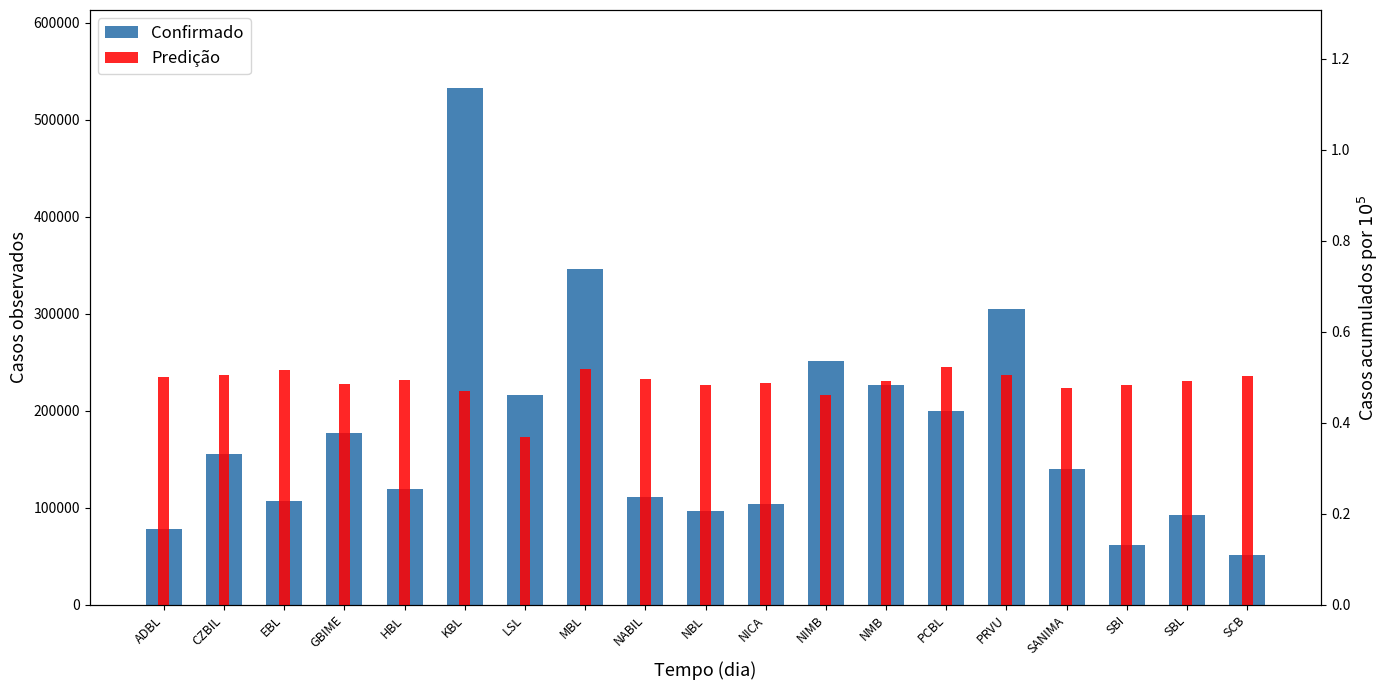

What is the label of the 10th bar from the right?

NBL